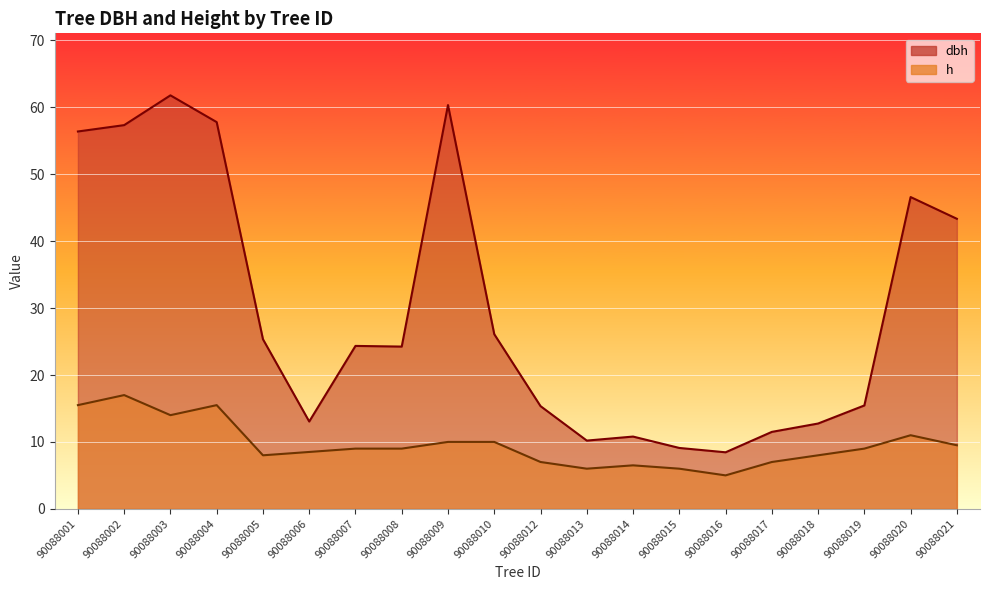

How many lines are shown in the chart?

2